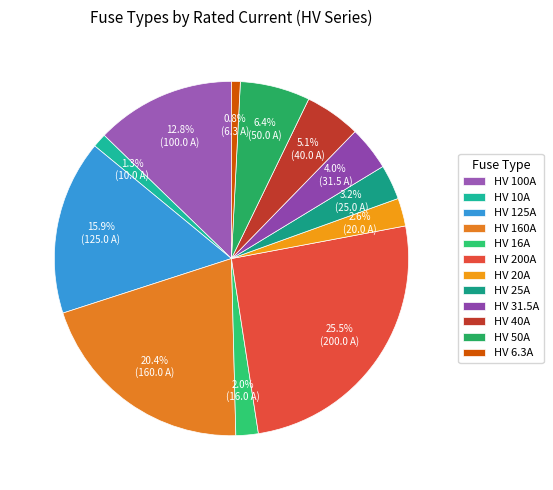

Which category has the biggest portion of the pie?

HV 200A